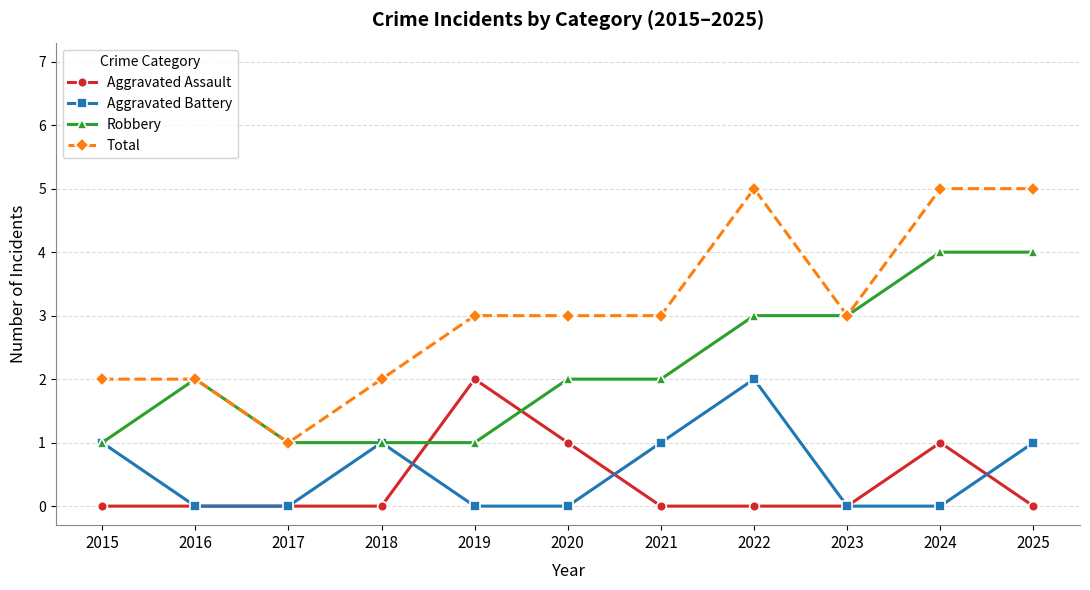

Is it true that Total equals 3 at 2015?

False